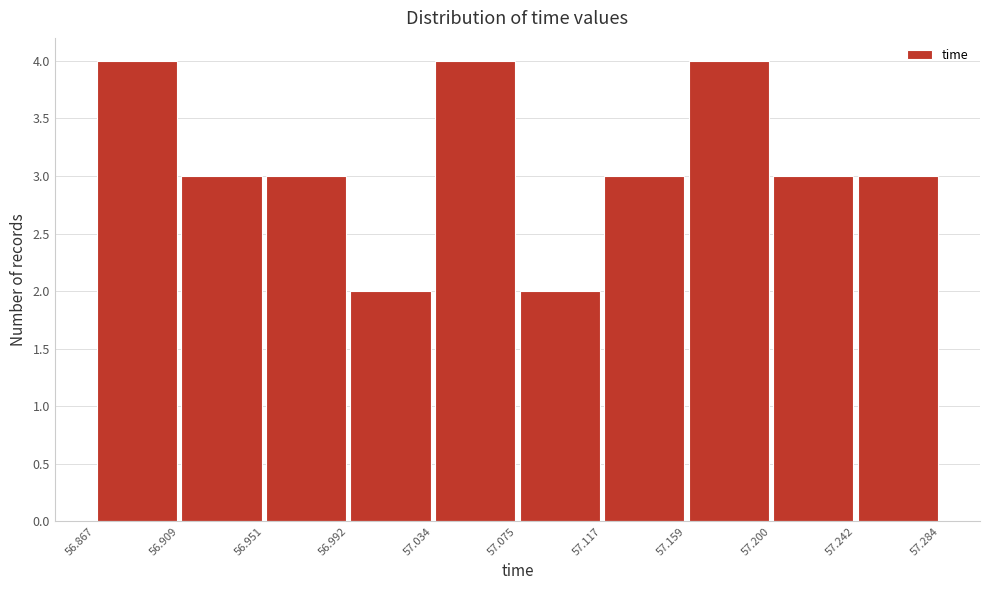

What is the height of the bar covering 57.200 to 57.242 on the x-axis? The values are not printed on the chart, so give them approximately, as read against the axis.

3